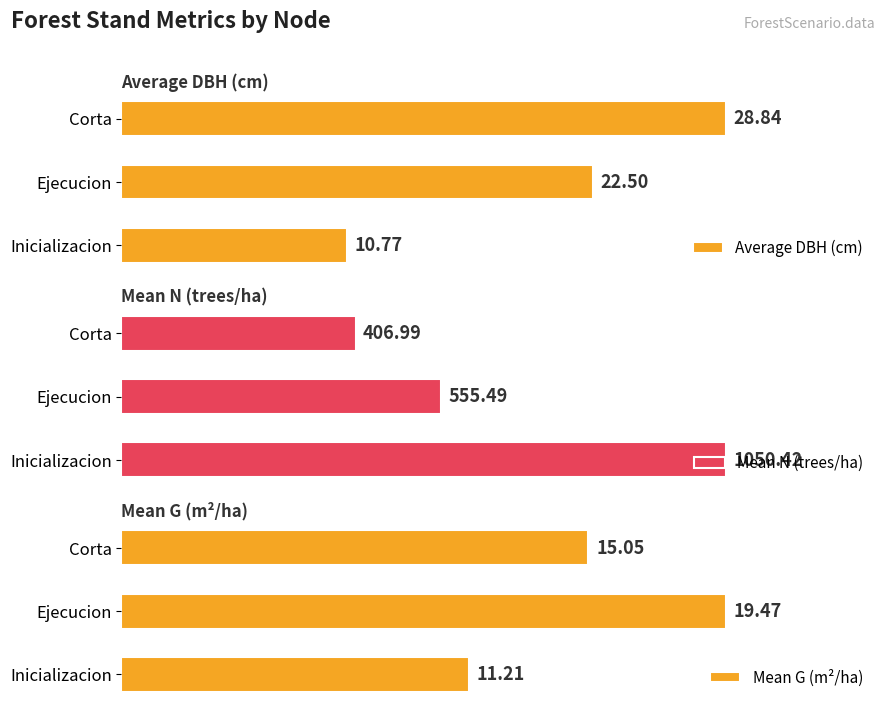

Rank the categories by Average DBH (cm) value from lowest to highest.

Inicializacion, Ejecucion, Corta